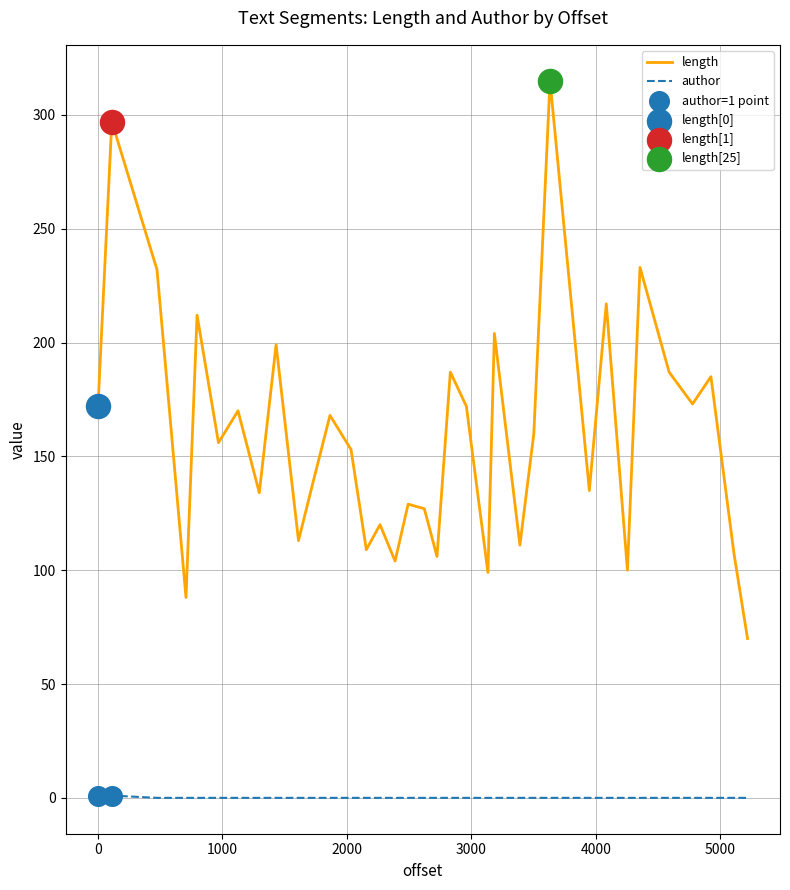

True or false: length and author intersect in this chart.

False